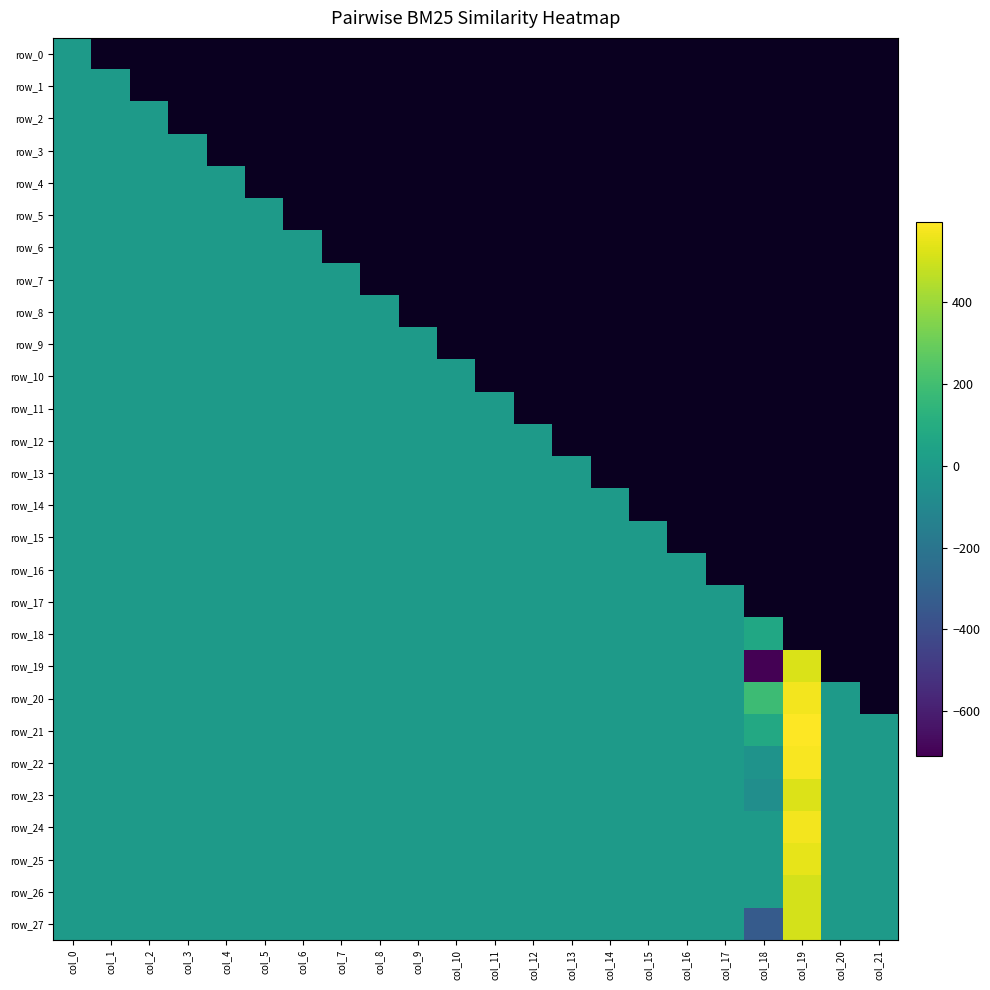

The row_17 series shows 1.0 at col_21. True or false?

True